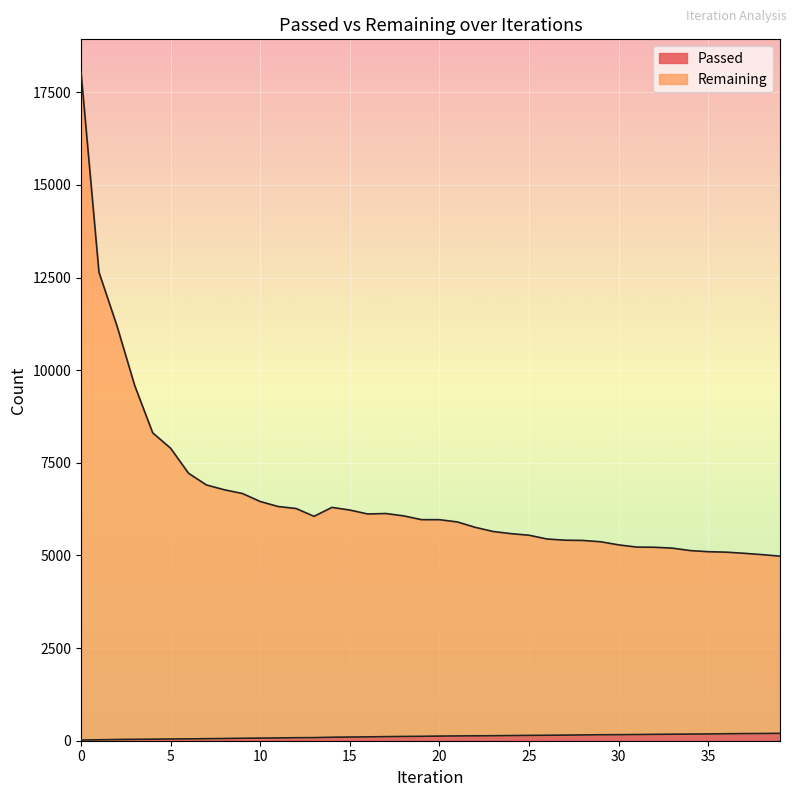

List the series in order of their overall mean, lowest first.

Passed, Remaining